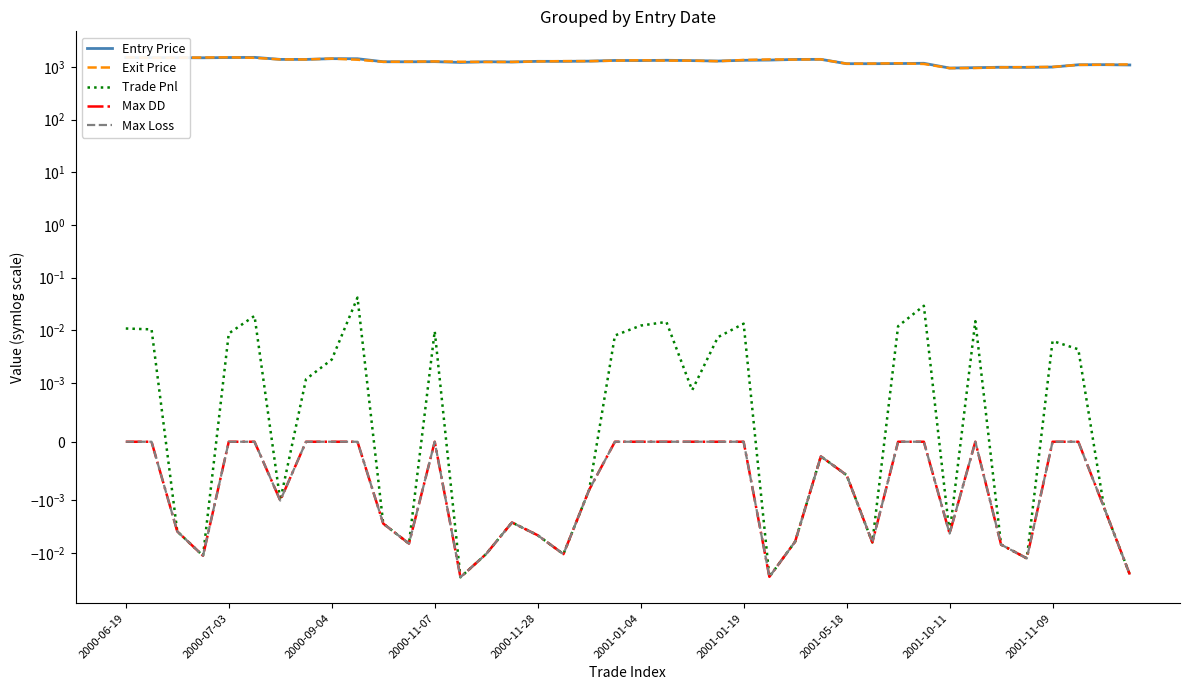

Which series changed the most between 27 and 36?

Entry Price